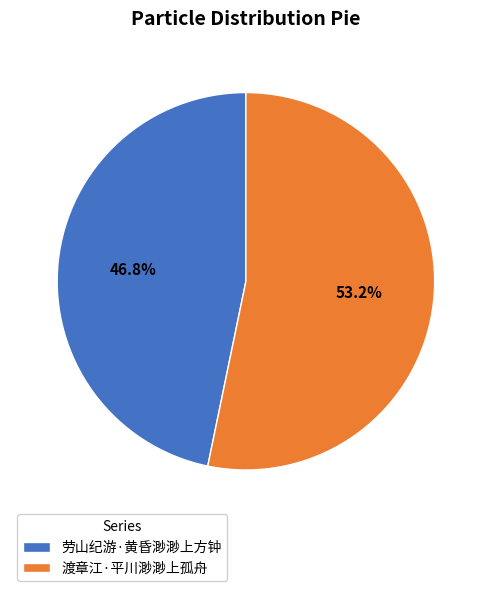

How much of the chart is everything except 劳山纪游·黄昏渺渺上方钟?

53.2%